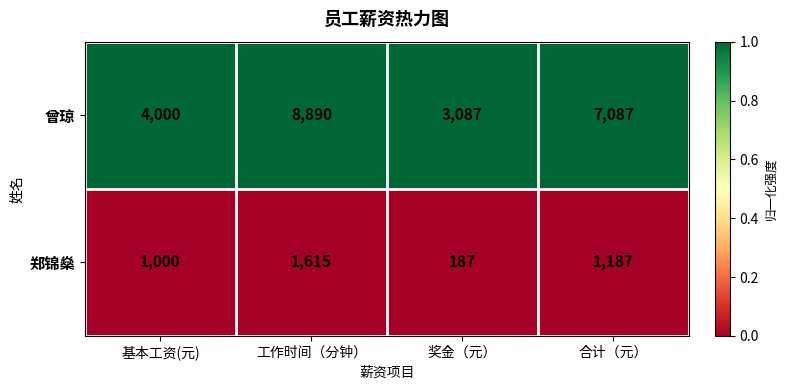

Reading left to right, what are all the values shown in this chart?

曾琼: 4000	8890	3087	7087
郑锦燊: 1000	1615	187	1187